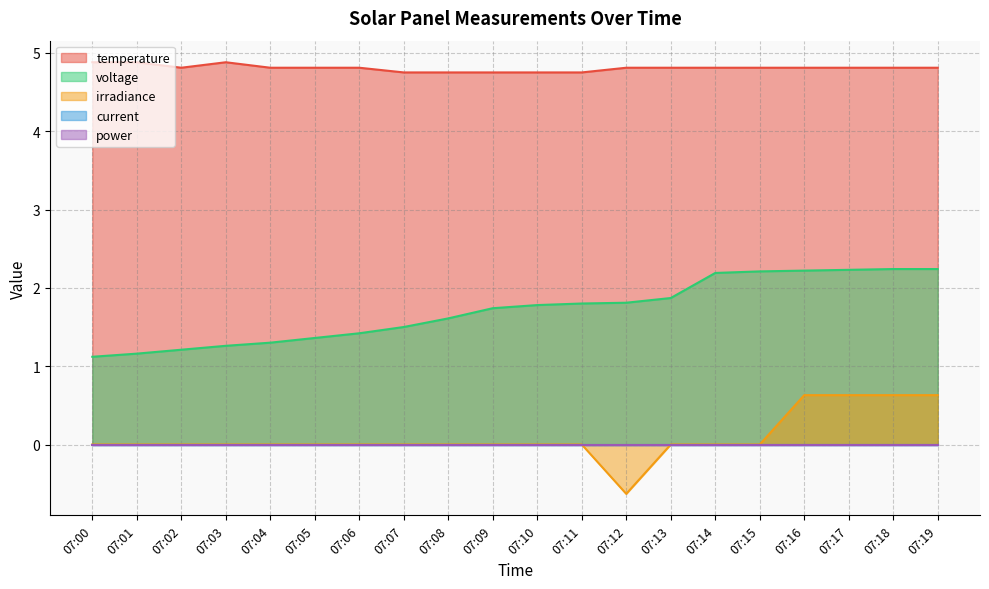

Where is the first local minimum for temperature?

07:02